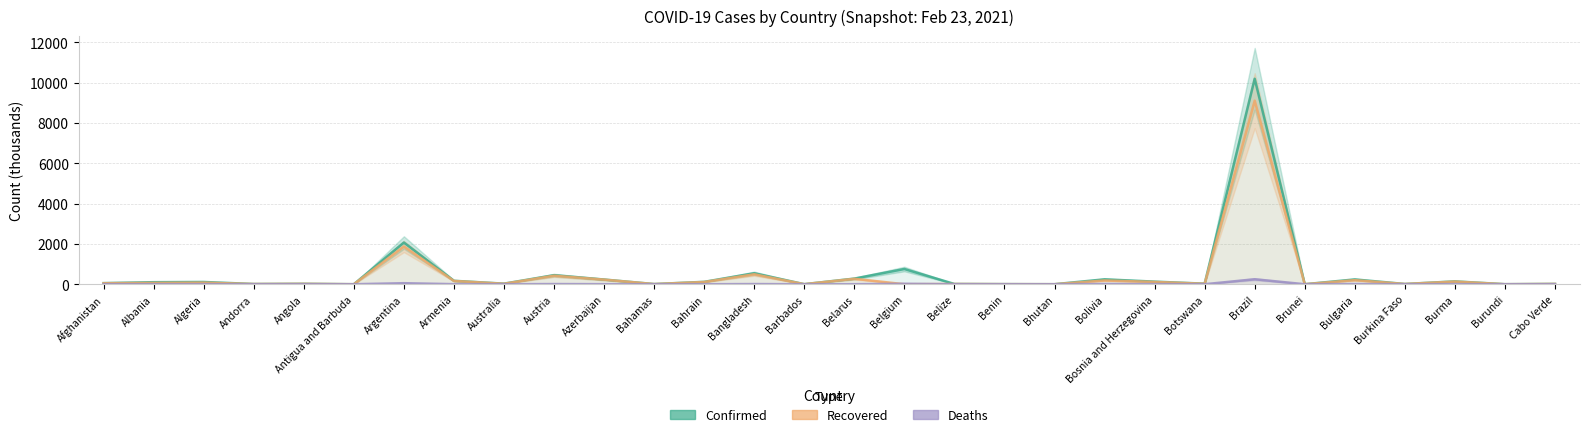

Rank the series by their average value, from lowest to highest.

Deaths, Recovered, Confirmed